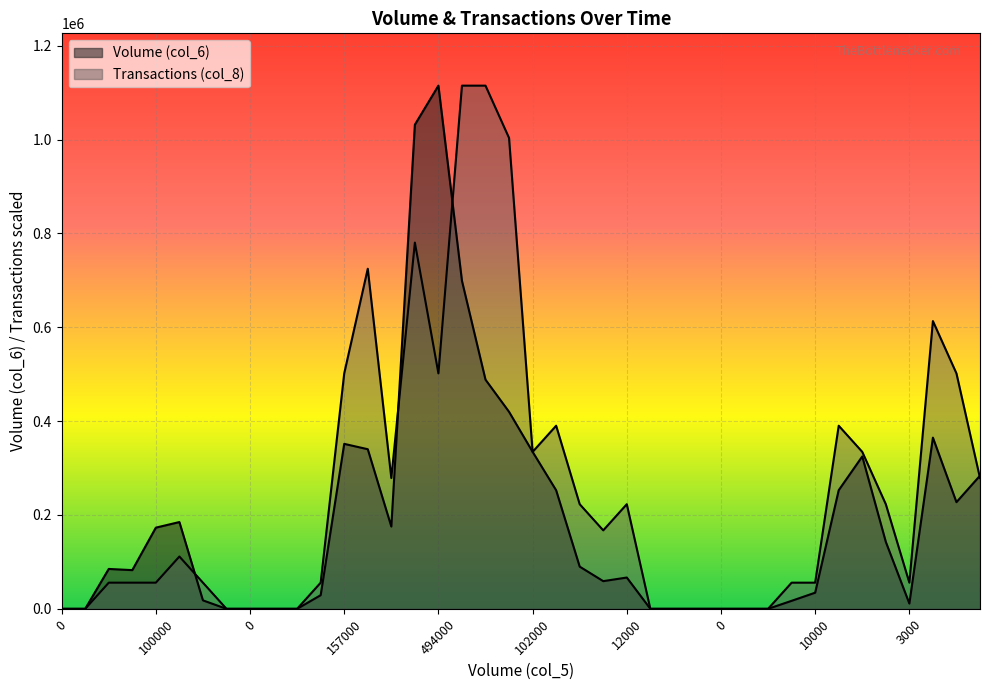

How many values in Volume (col_6) are above zero?

28